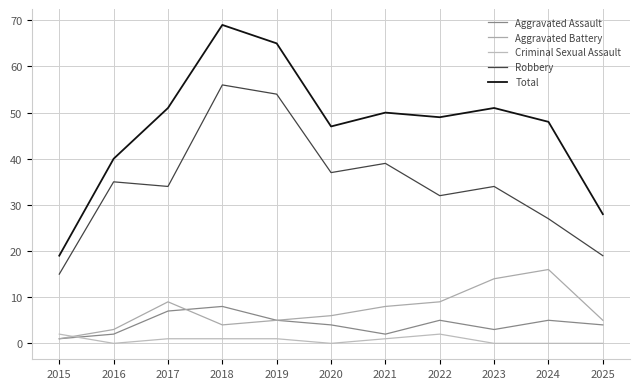

What is the value of the Total point at the 3rd from the left?

51